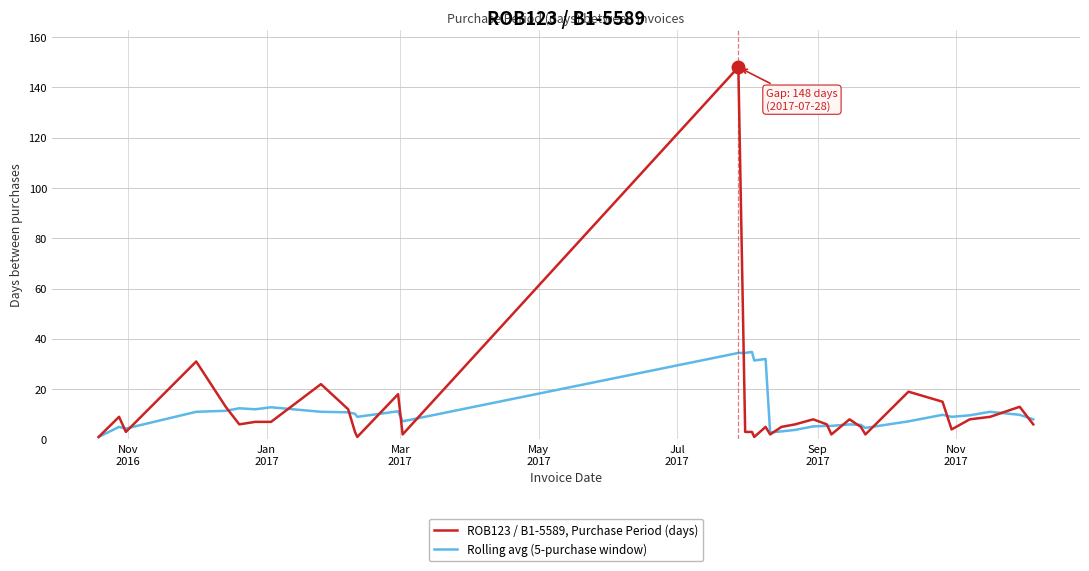

List the series in order of their overall mean, highest first.

ROB123 / B1-5589, Purchase Period (days), Rolling avg (5-purchase window)